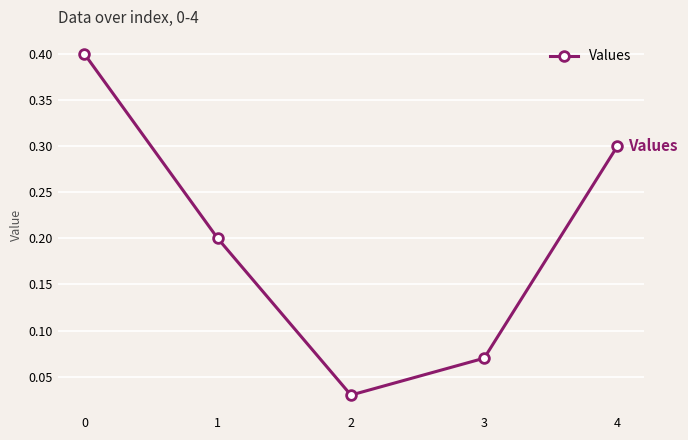

What is the difference between the values at 2 and 4?

0.3